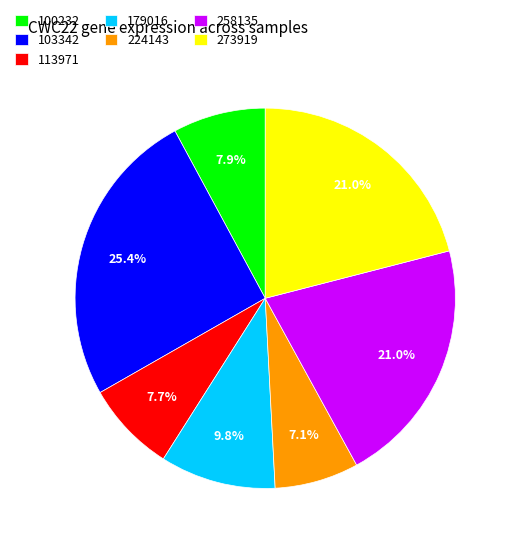

What percentage is the 179016 slice, to the nearest percent?

10%